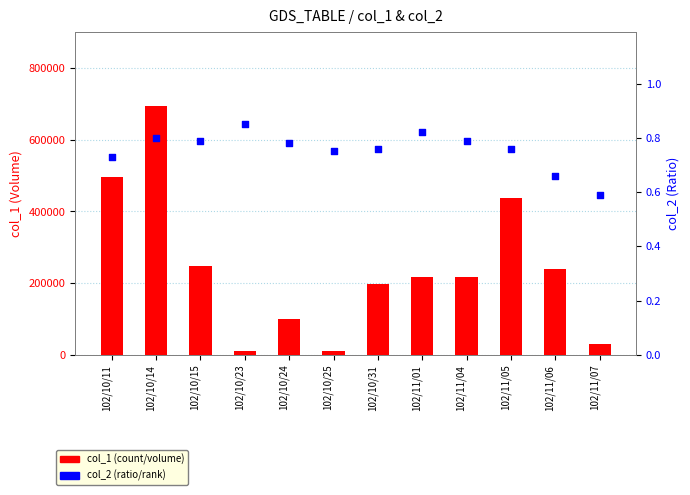

Which series has the largest Y range (max minus min)?

col_1 (volume)